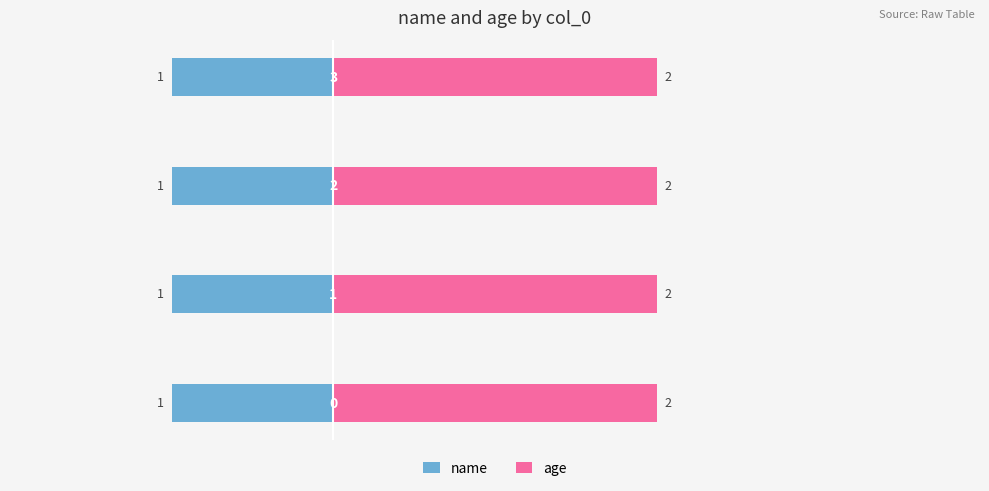

What is the sum of the name values at 3 and 2?

2